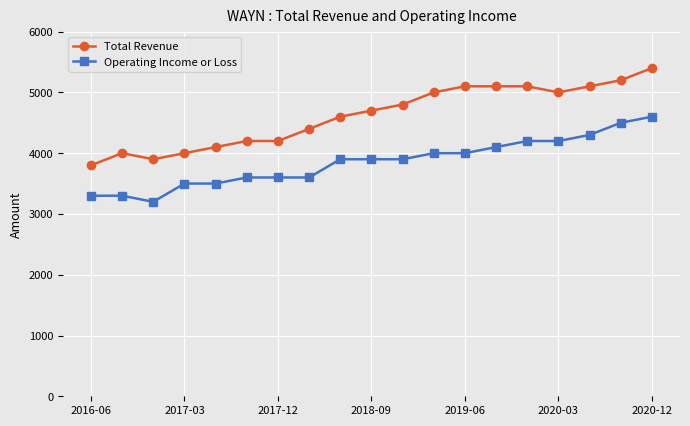

True or false: Operating Income or Loss and Total Revenue intersect in this chart.

False